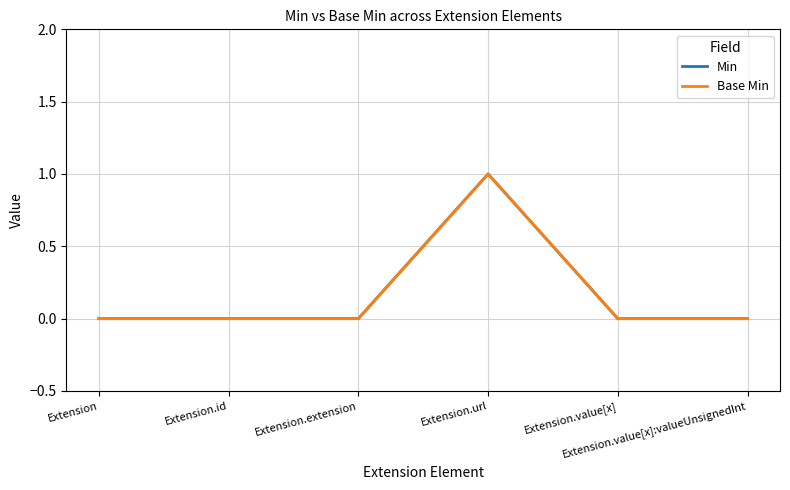

Does the chart display data point markers on the line(s)?

No